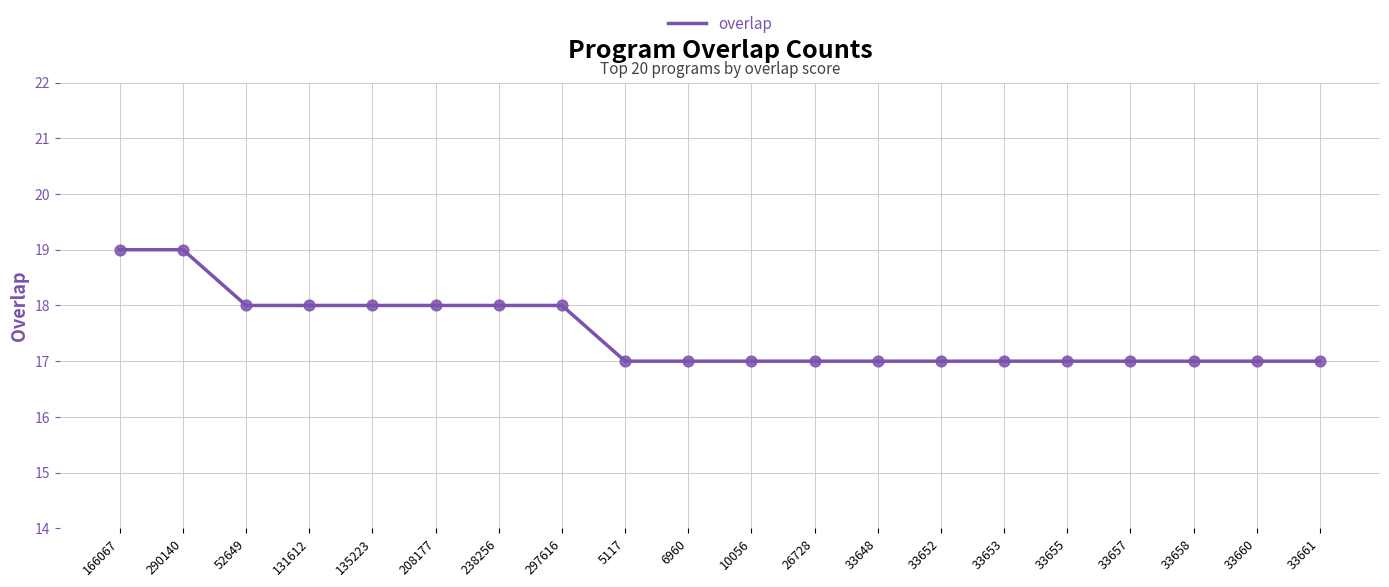

What is the ratio of the value at 238256 to the value at 33655?

1.1